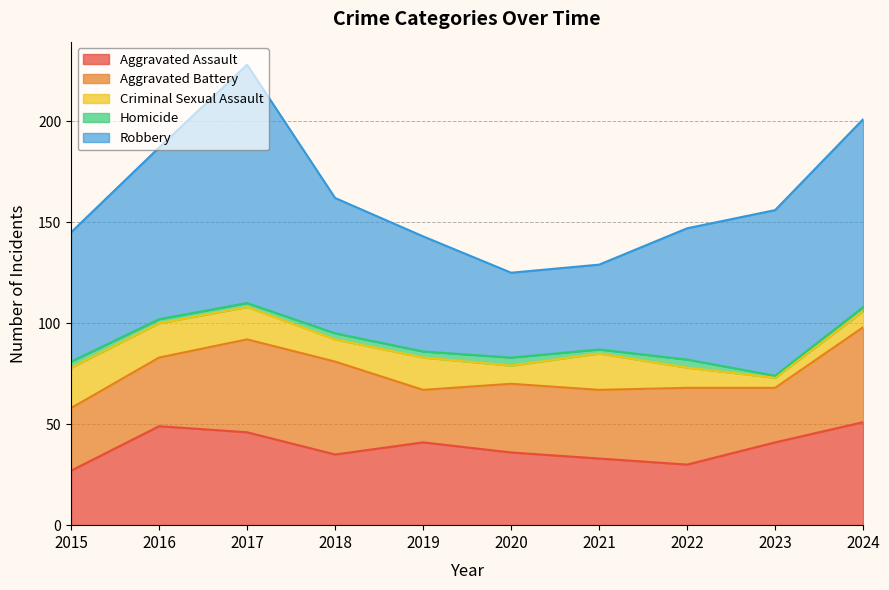

What is the minimum value for Homicide?

1